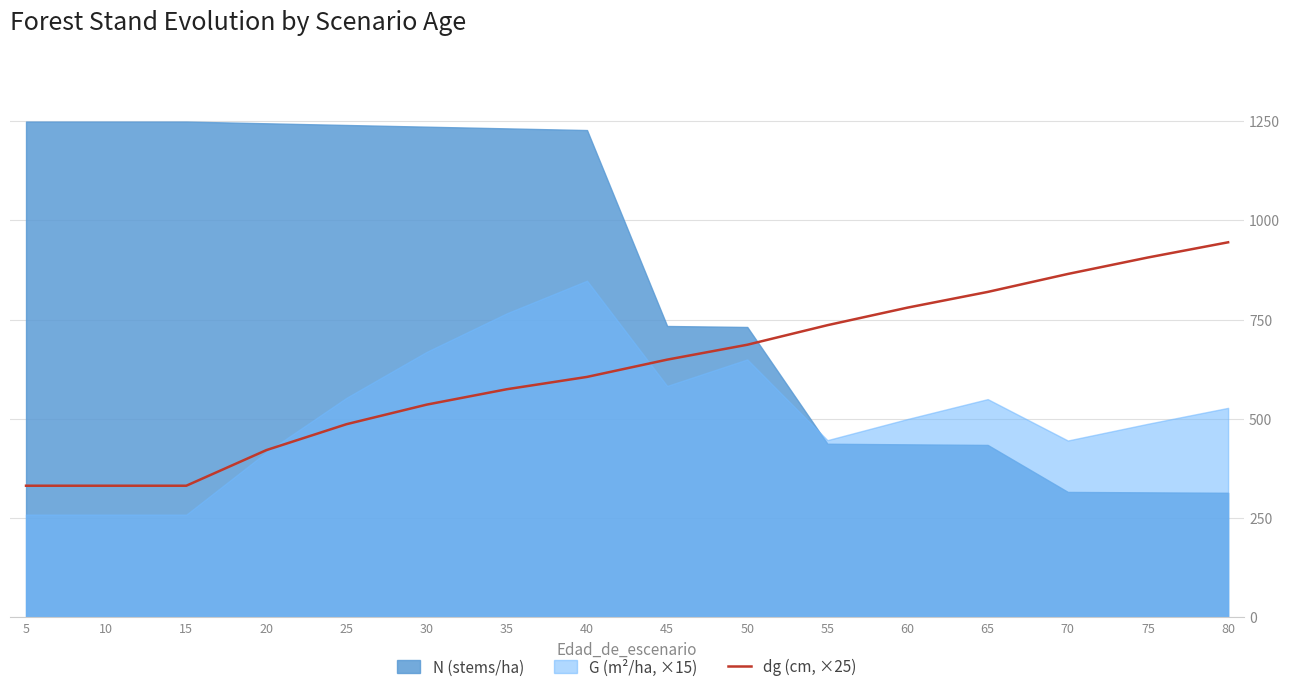

What is the minimum value for dg (cm, ×25)?

331.5